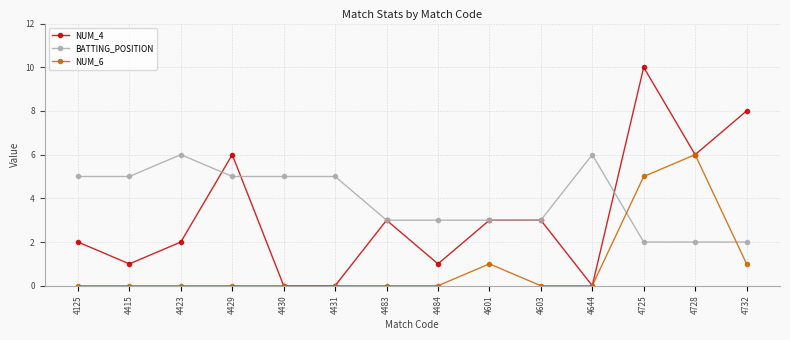

Which series has the largest total across all categories?

BATTING_POSITION